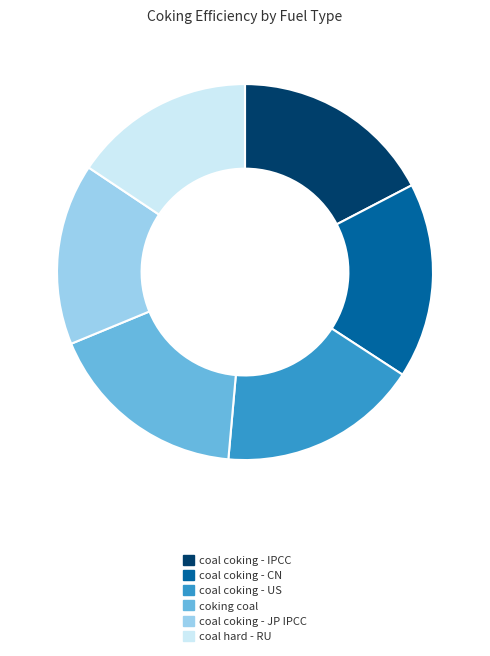

Between coal hard - RU and coal coking - IPCC, which is larger?

coal coking - IPCC